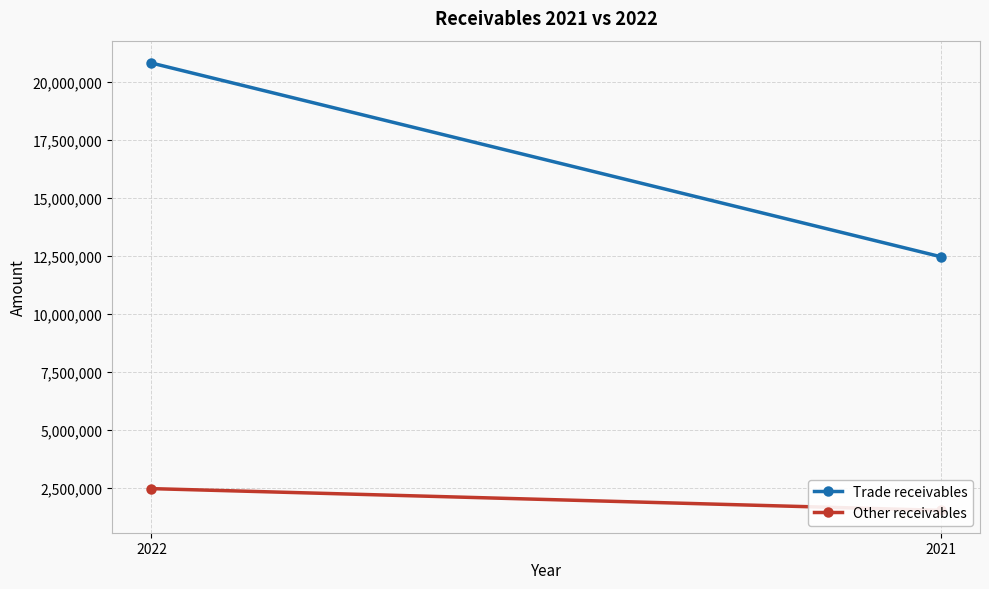

Between 2022 and 2021, which is larger?

2022